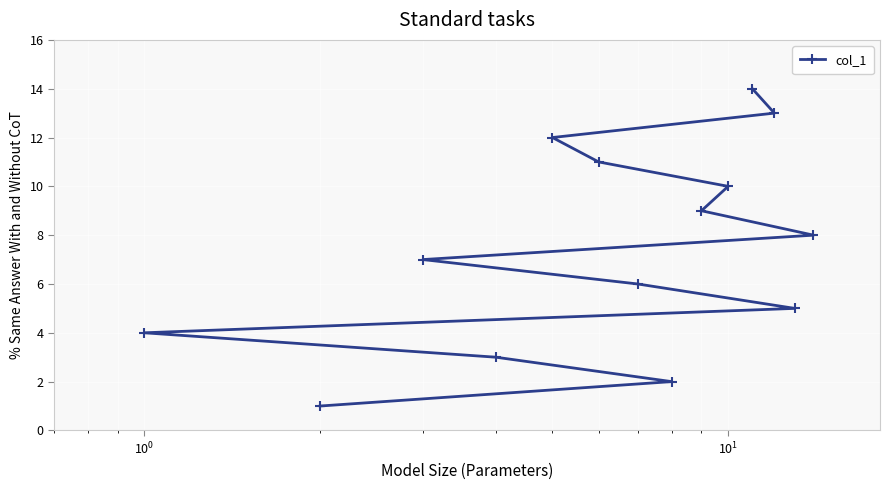

How many data points does each series have?

14